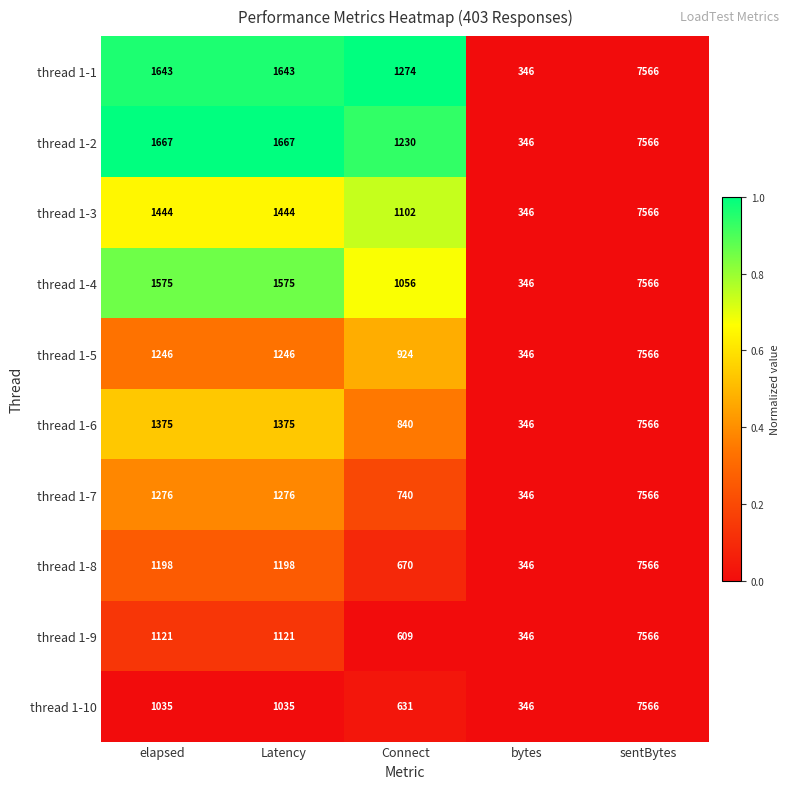

At Latency, list the series in order from largest to smallest.

thread 1-2, thread 1-1, thread 1-4, thread 1-3, thread 1-6, thread 1-7, thread 1-5, thread 1-8, thread 1-9, thread 1-10